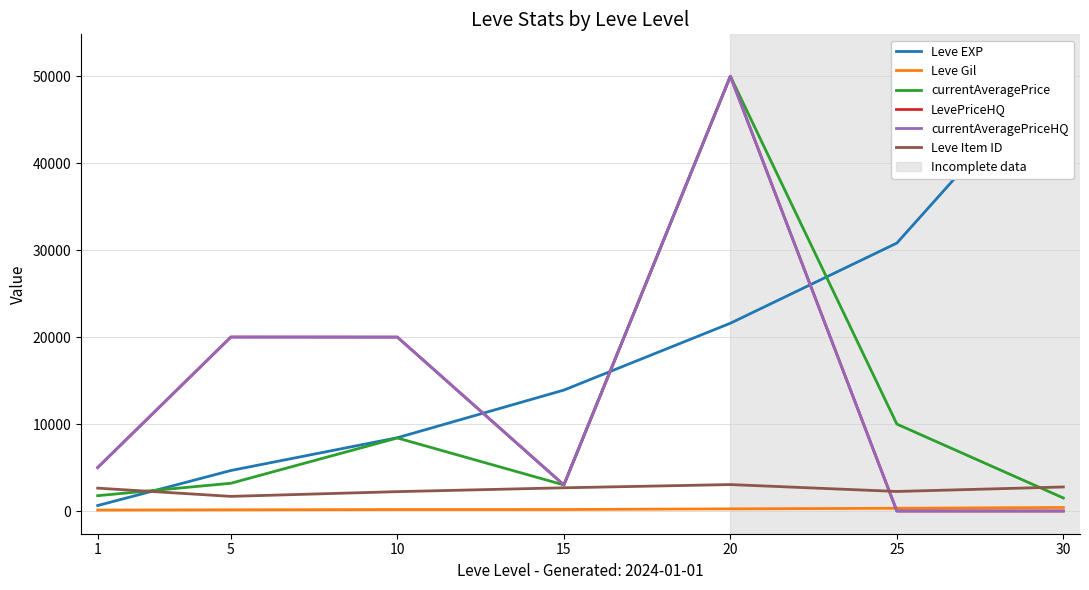

What is the difference between the currentAveragePriceHQ values at 30 and 10?

20004